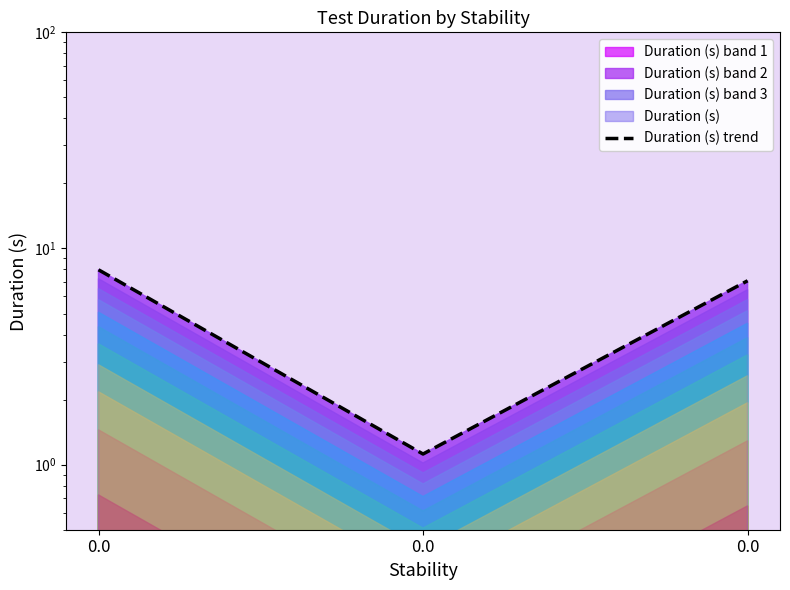

What is the minimum value shown in the chart?

1.1